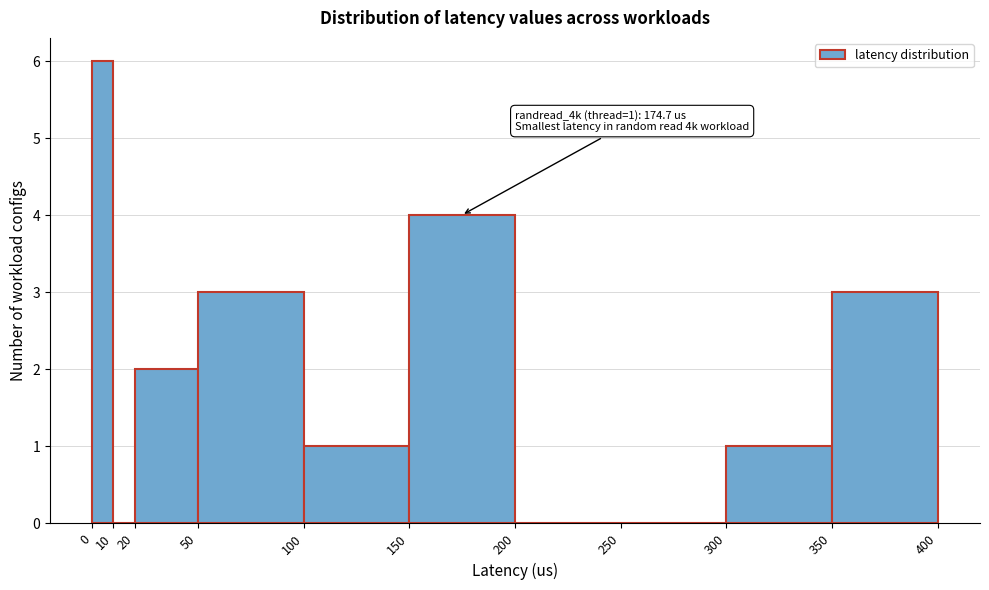

Over which range of the x-axis is the bar tallest?

0 to 10